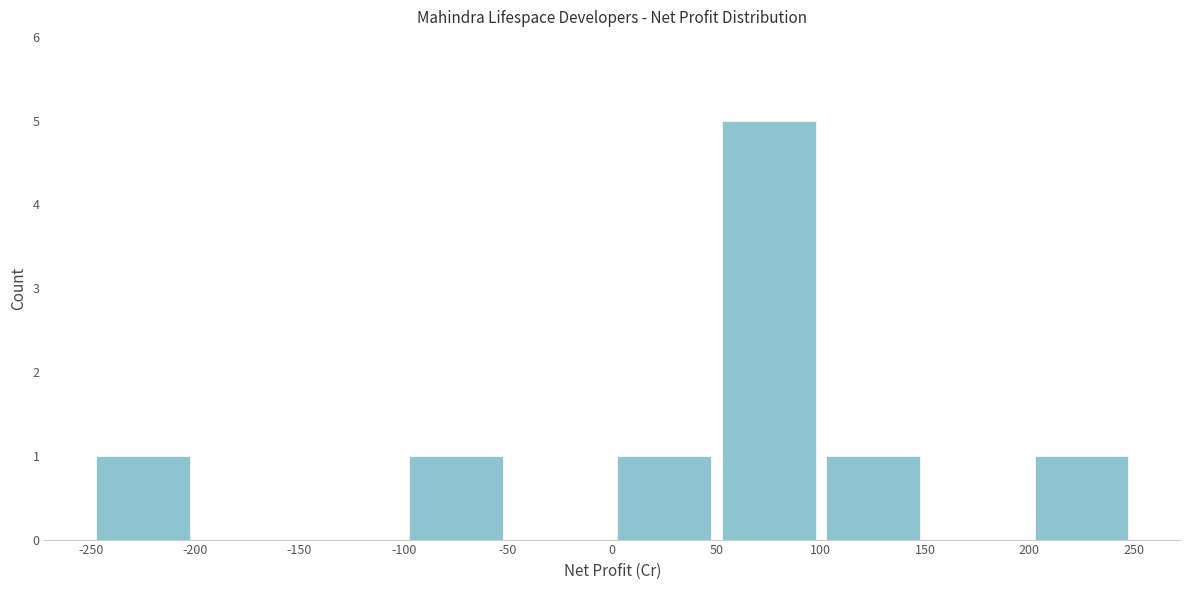

Reading left to right, list every bar in this chart as the range it spans on the x-axis followed by its height. The values are not printed on the chart, so give them approximately, as read against the axis.

-250 to -200: 1
-200 to -150: 0
-150 to -100: 0
-100 to -50: 1
-50 to 0: 0
0 to 50: 1
50 to 100: 5
100 to 150: 1
150 to 200: 0
200 to 250: 1